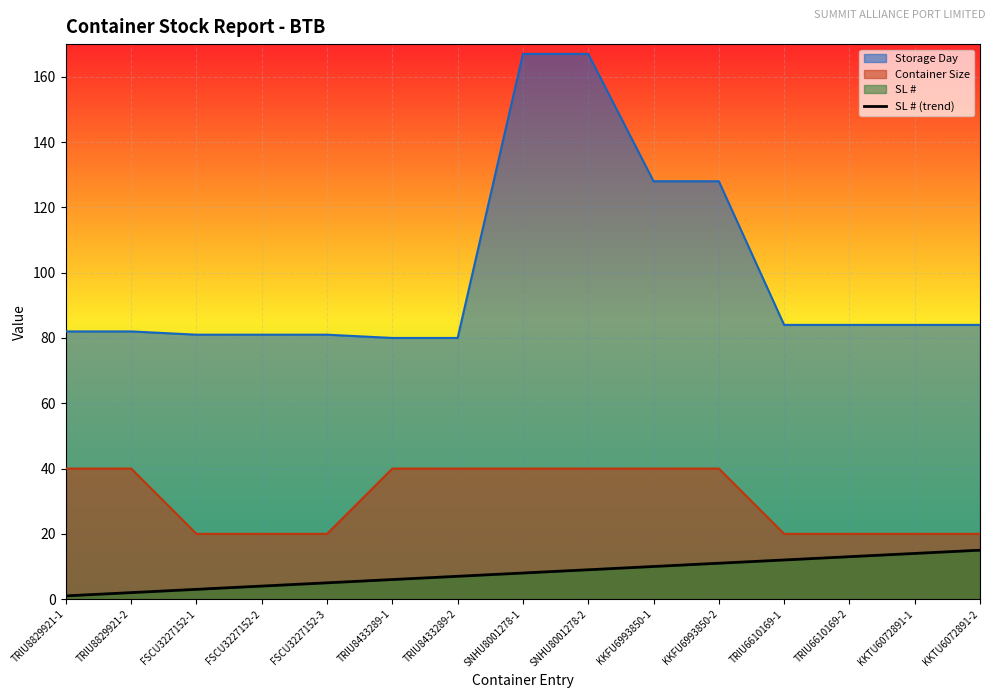

What is the sum of all values?

120